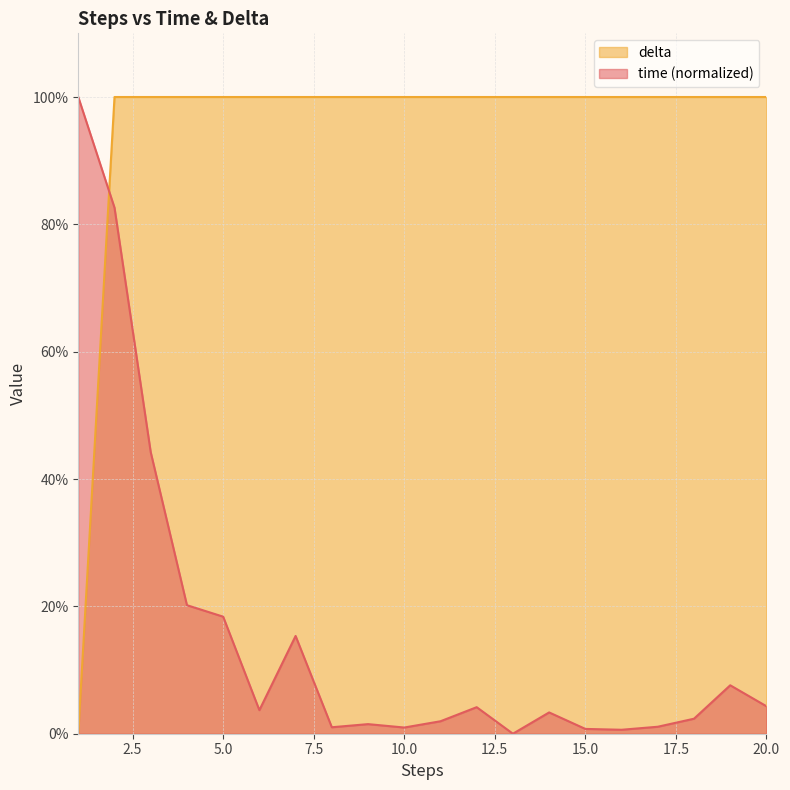

Where is delta nearest to the value 49?

1